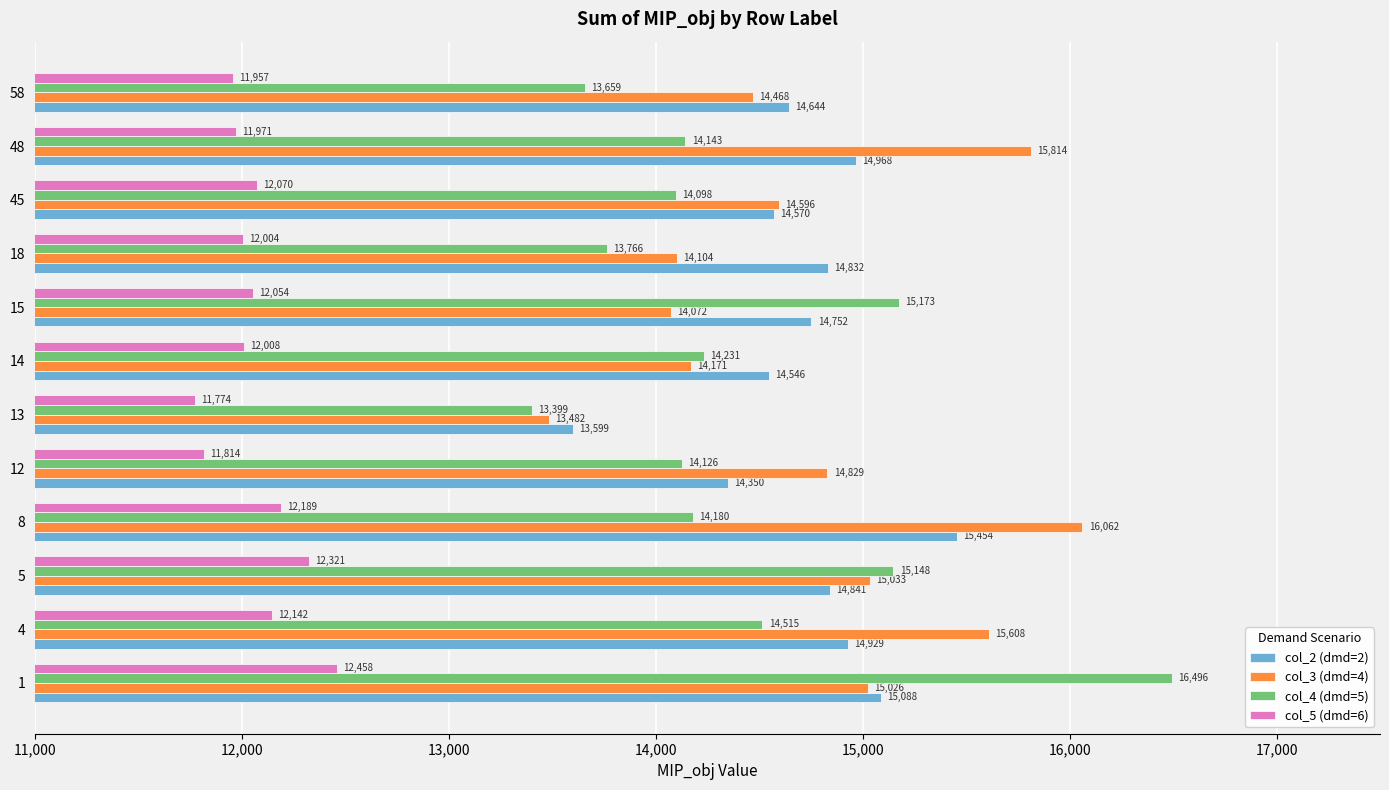

Count the number of categories in the chart.

12